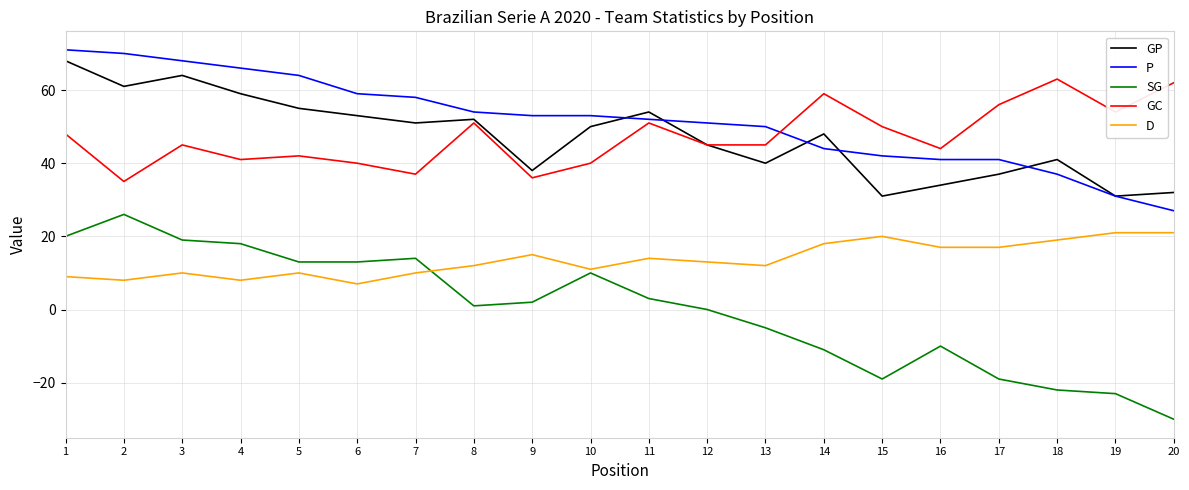

Rank the series at 11 from highest to lowest value.

GP, P, GC, D, SG